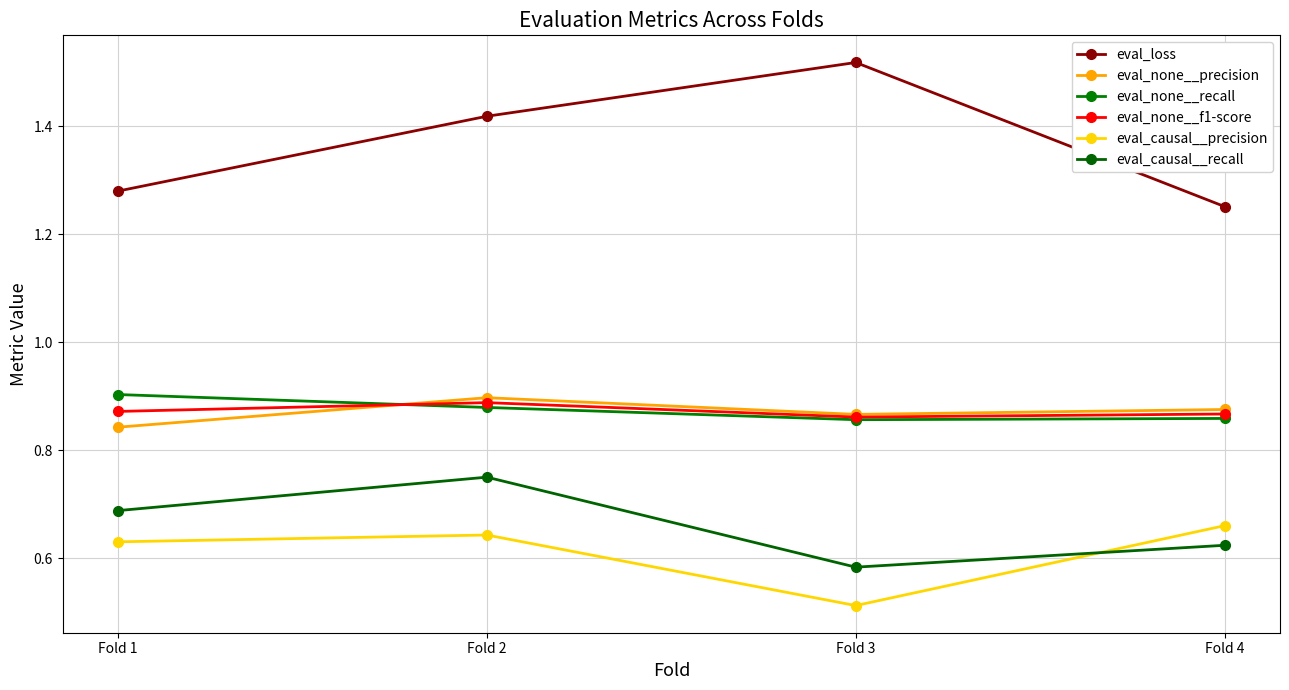

Reading left to right, transcribe all the data shown in this chart.

eval_loss: 1.3	1.4	1.5	1.3
eval_none__precision: 0.8	0.9	0.9	0.9
eval_none__recall: 0.9	0.9	0.9	0.9
eval_none__f1-score: 0.9	0.9	0.9	0.9
eval_causal__precision: 0.6	0.6	0.5	0.7
eval_causal__recall: 0.7	0.8	0.6	0.6